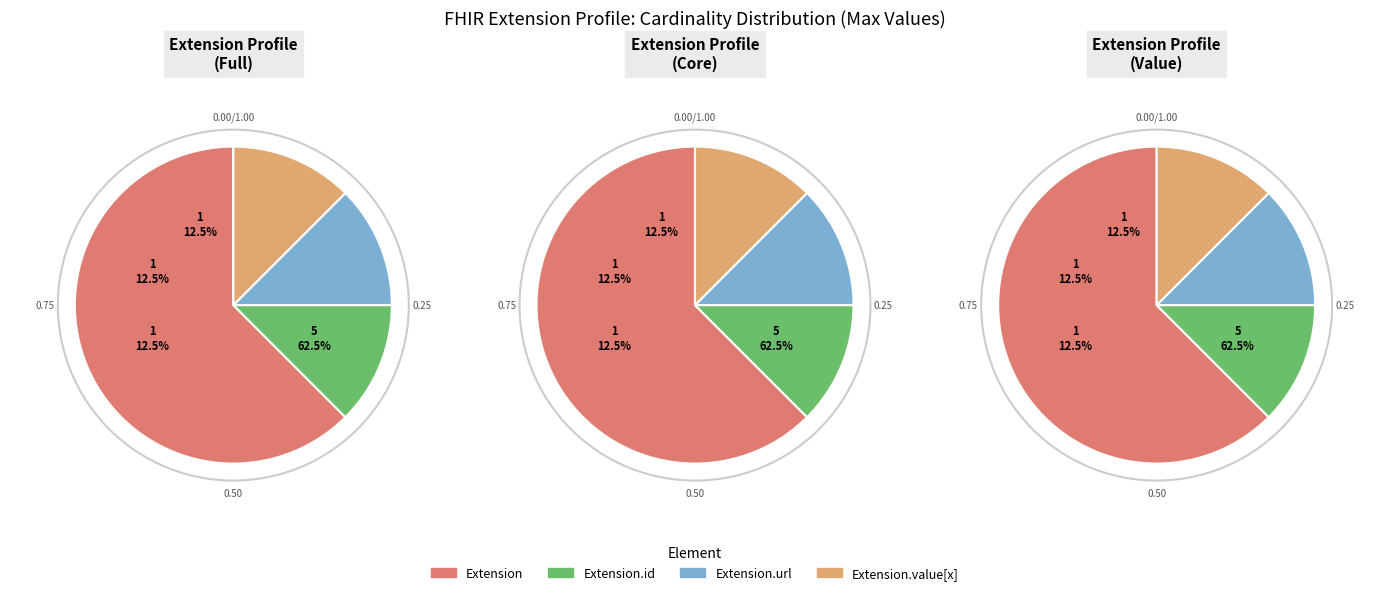

Is there any slice that represents more than half of the pie?

Yes